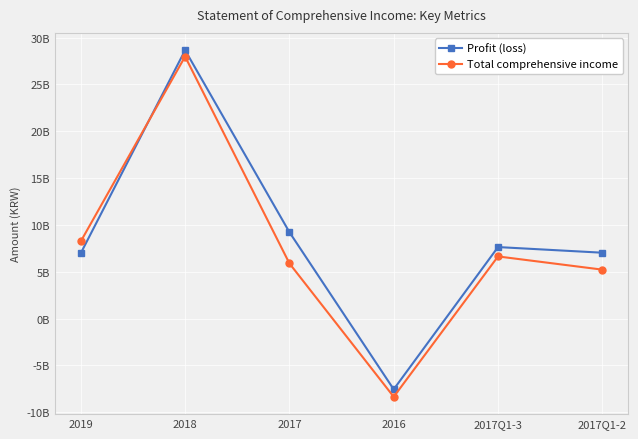

What is the difference between the maximum and minimum values in the Total comprehensive income series?

36322202933